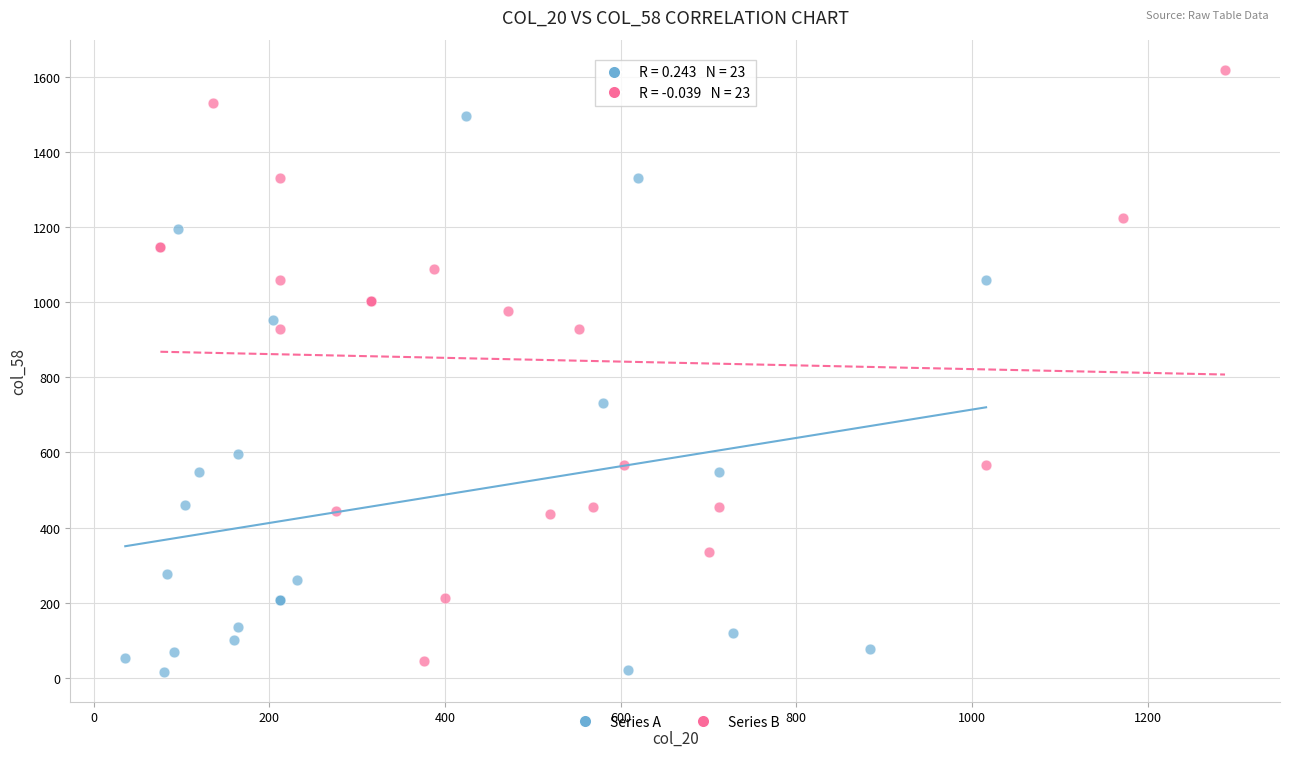

Which series reaches the maximum Y coordinate?

Series B